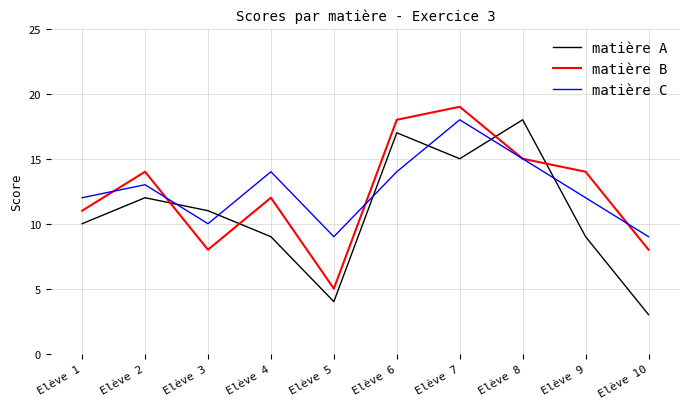

What is the highest value of the matière A series?

18